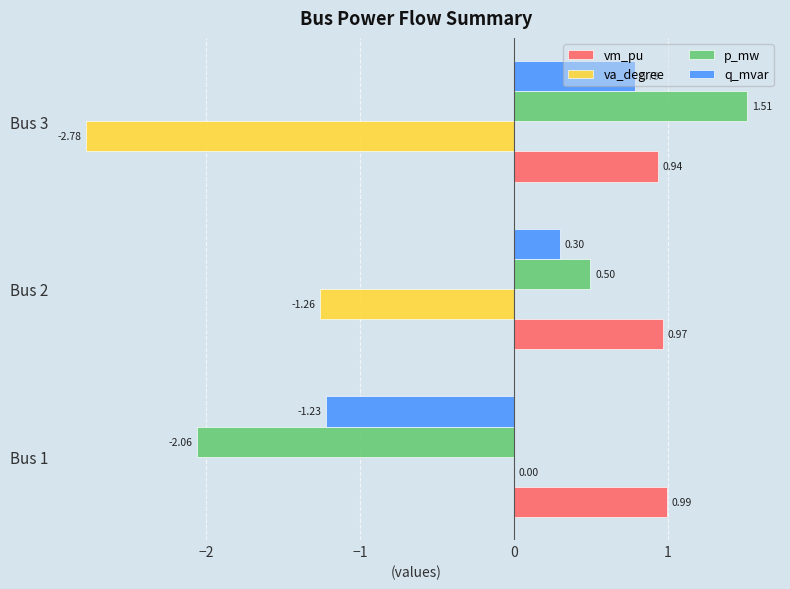

Which series changed the most between Bus 1 and Bus 2?

p_mw